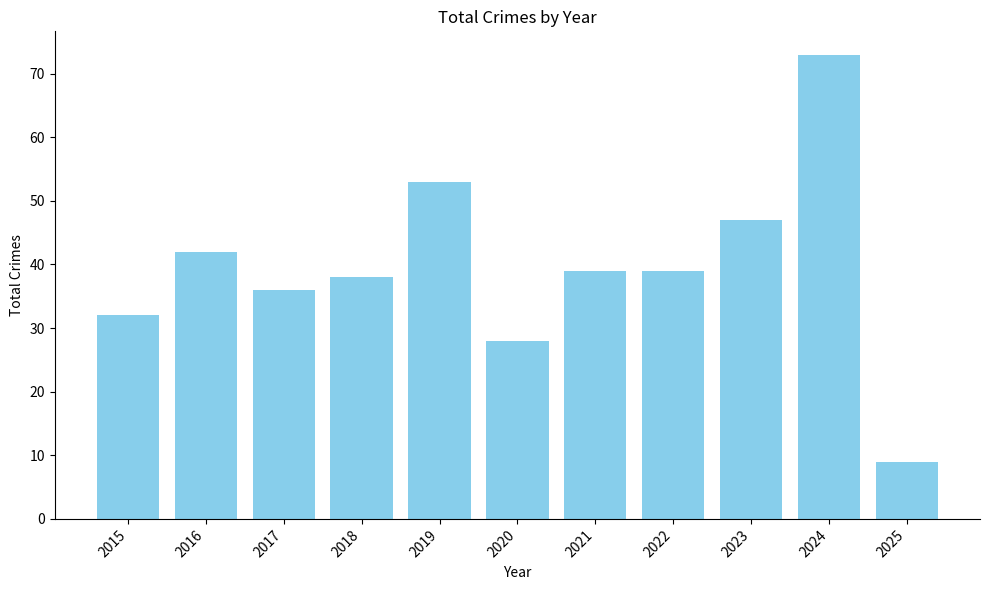

At which category does the chart reach its minimum across all series?

2025